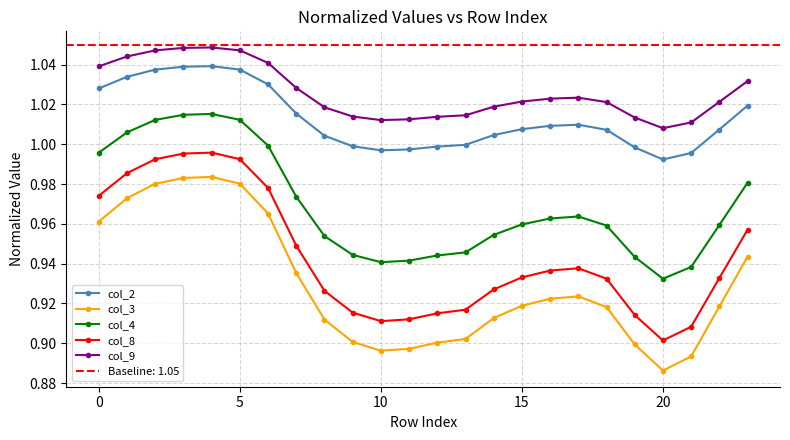

What is the label of the 3rd point from the right?

21